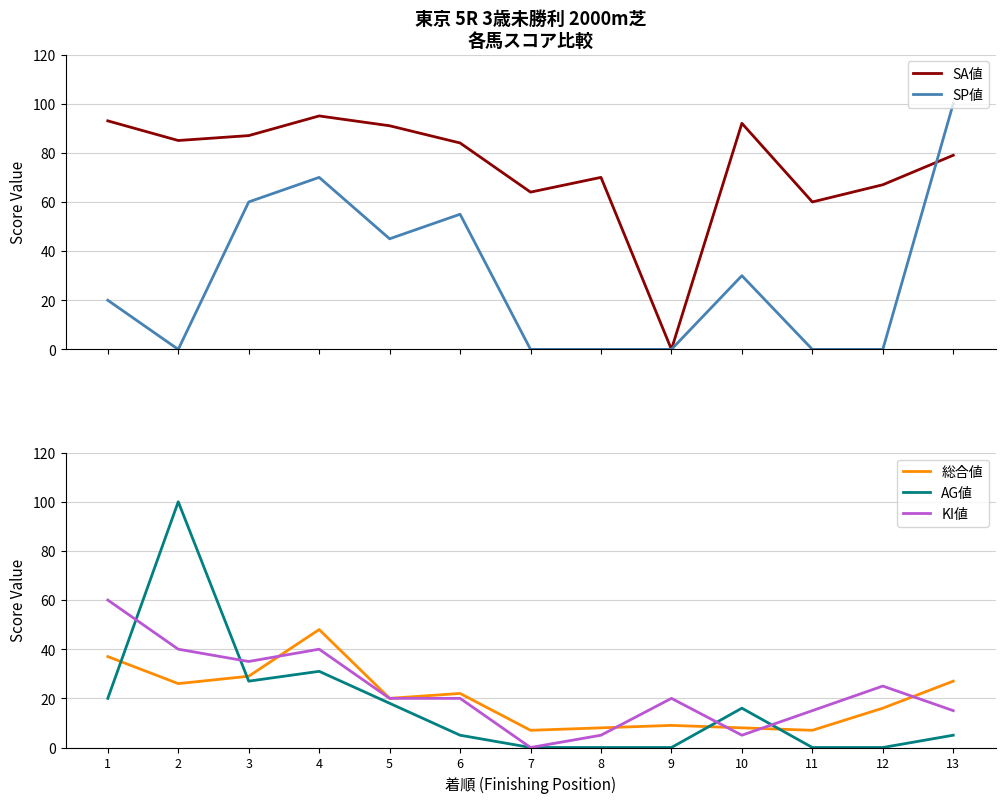

What is the highest value of the KI値 series?

60